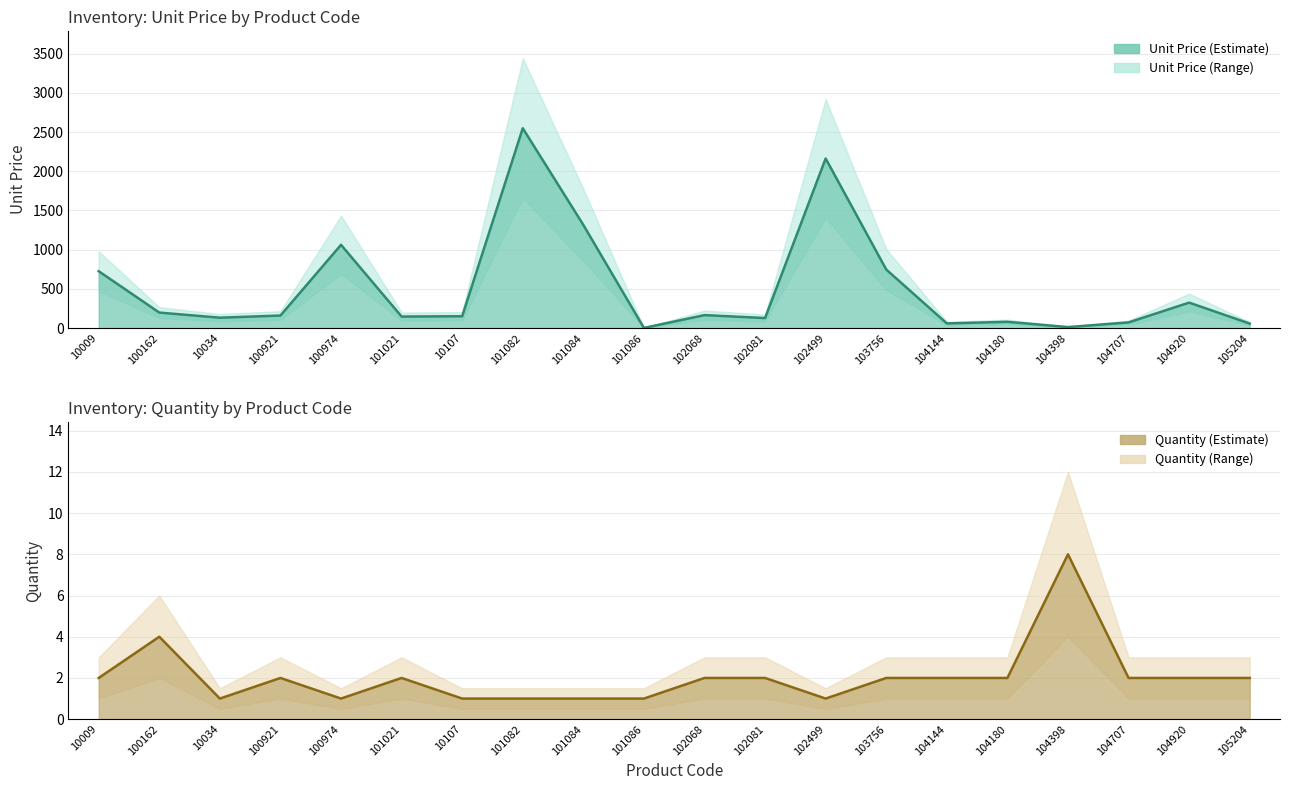

Which category has the highest value in the qty series?

104398